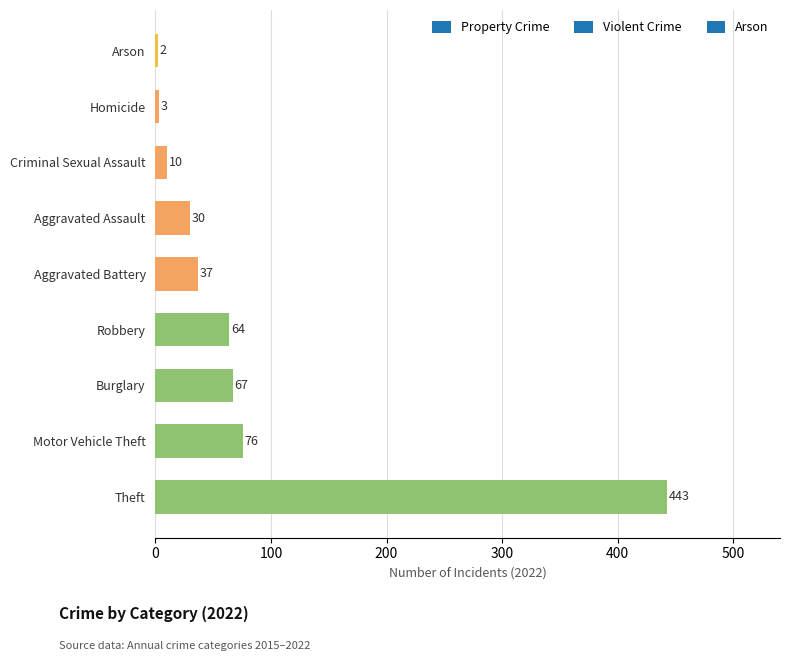

How many bars are there in total?

9